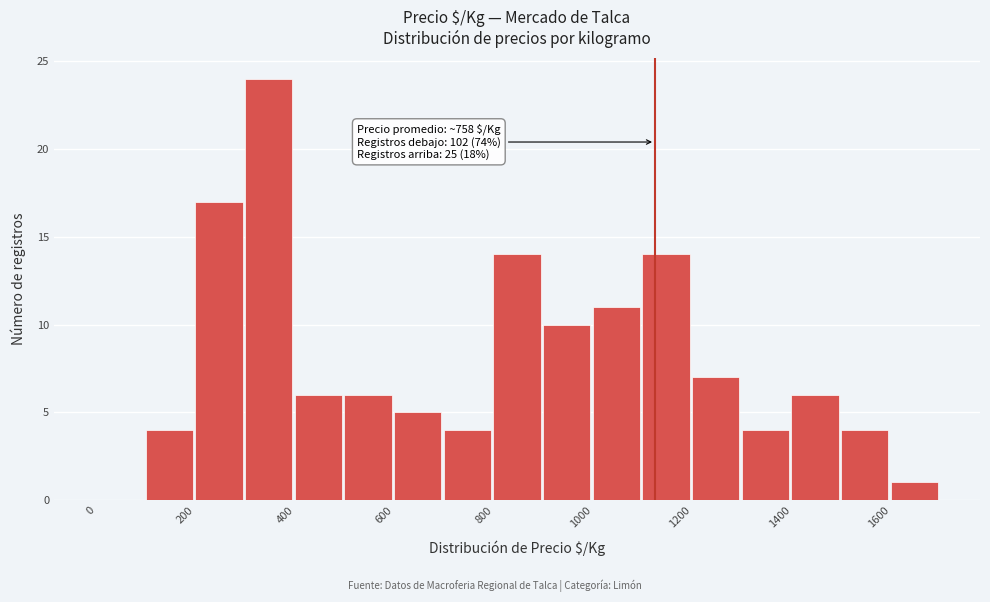

Over which range of the x-axis is the bar tallest?

300 to 400